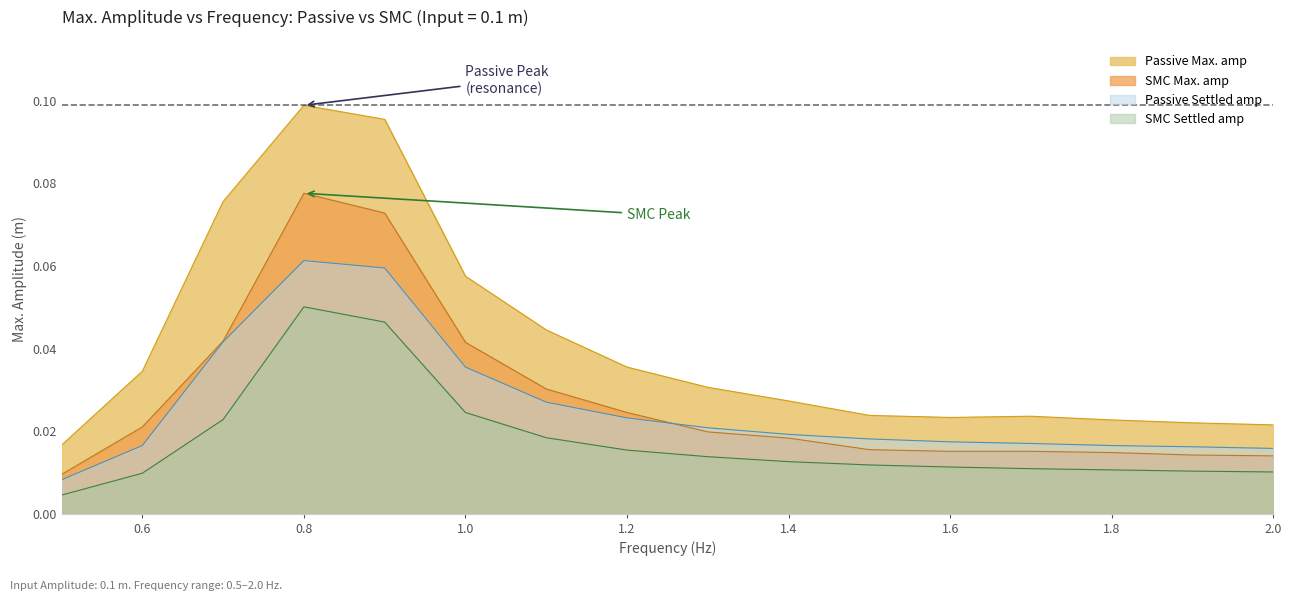

True or false: SMC Max. amp and Passive Max. amp intersect in this chart.

False